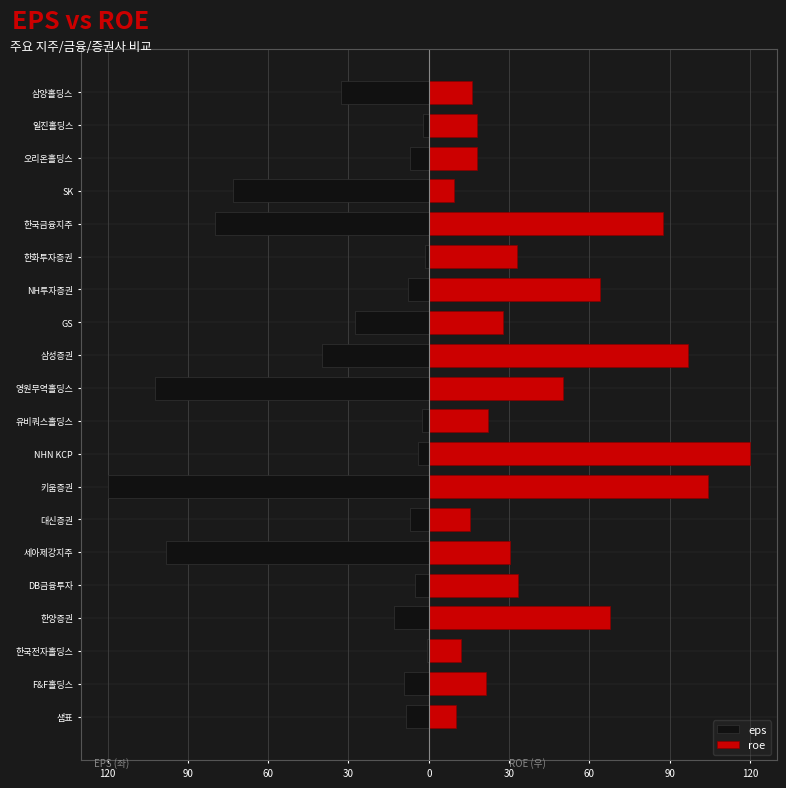

What is the difference between the second highest and minimum values in the eps series?

118.7